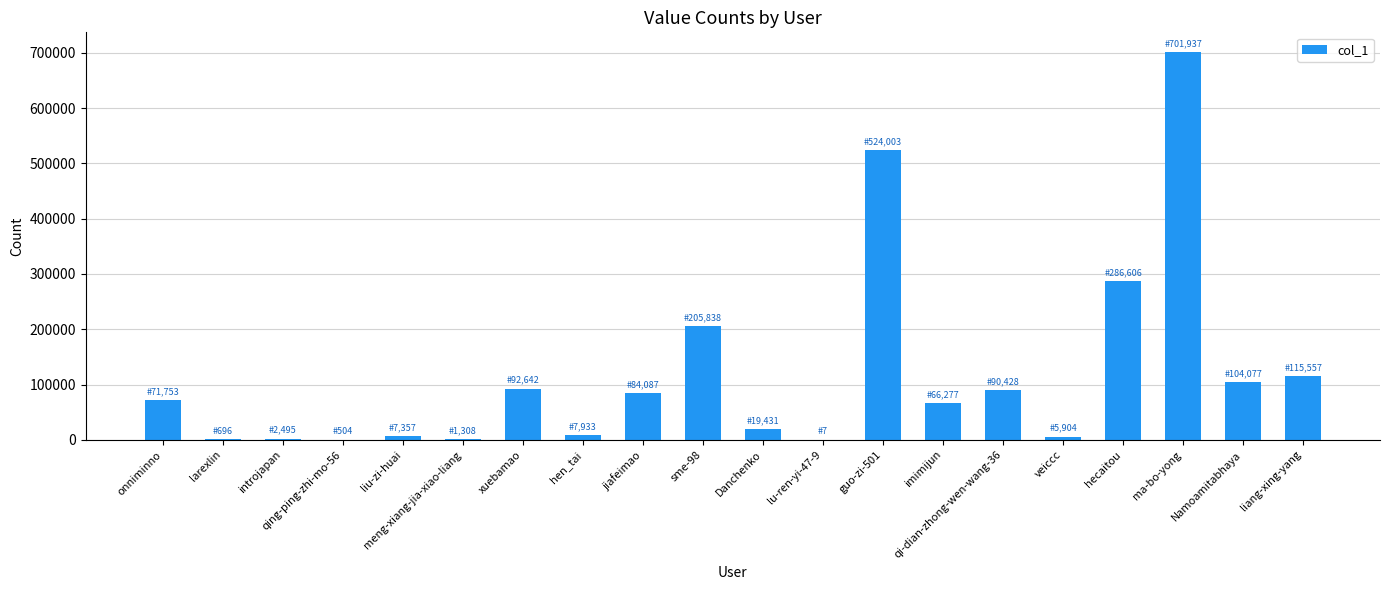

What is the sum of all values?

2388840